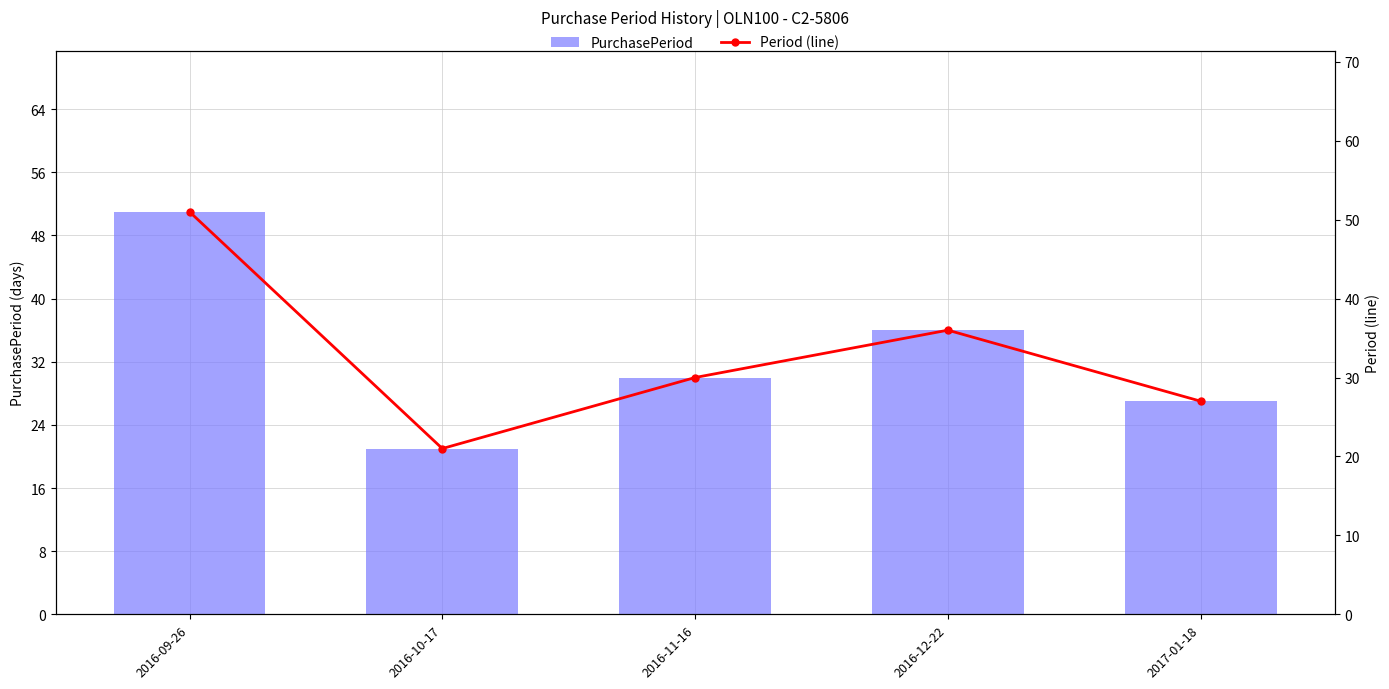

True or false: Period (line) has a value of 51 at 2016-09-26.

True